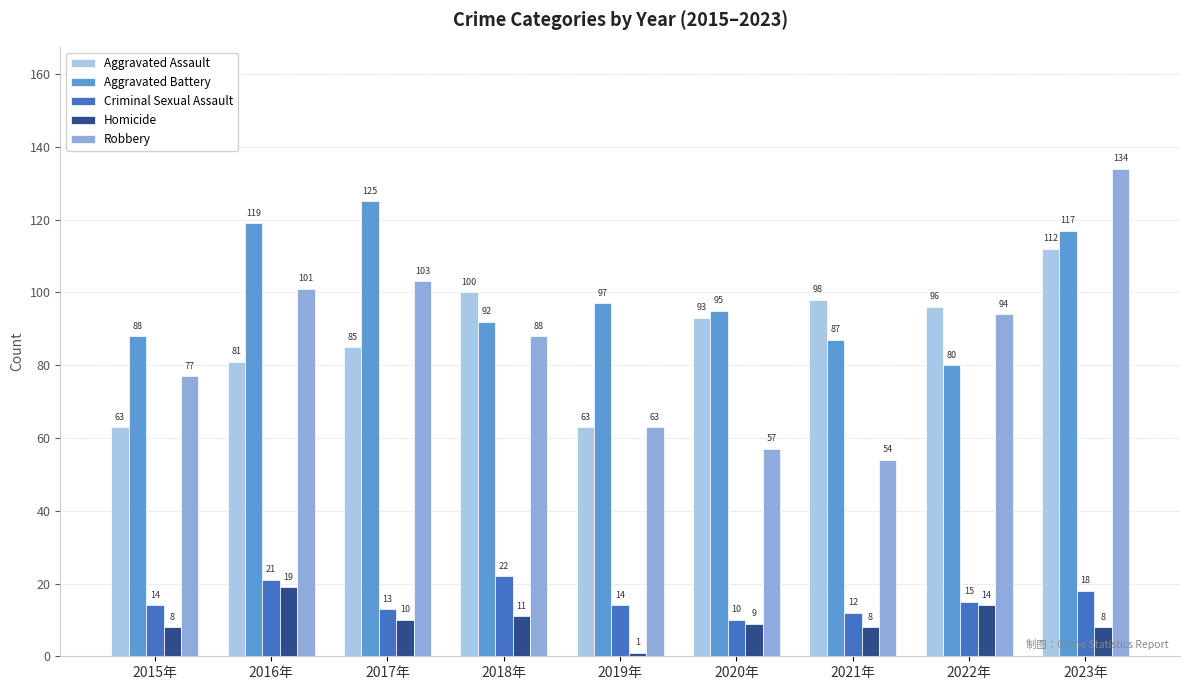

Read the Homicide value at 2016年, to the nearest 10.

20